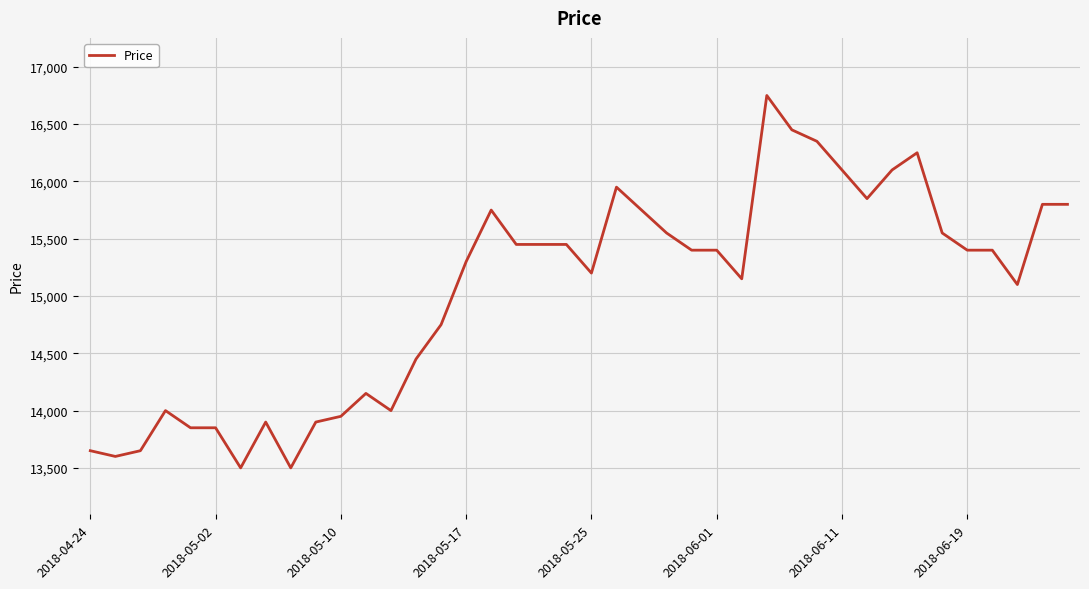

Is this an area chart (filled region under the line)?

No